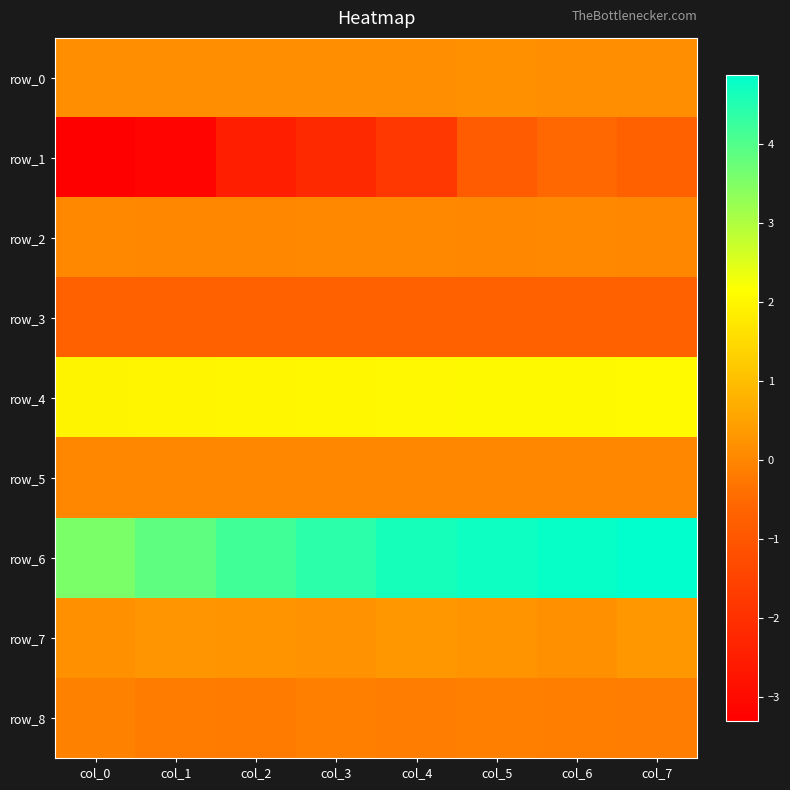

Reading left to right, what are all the values shown in this chart?

row_0: col_0=0.2	col_1=0.2	col_2=0.2	col_3=0.1	col_4=0.2	col_5=0.2	col_6=0.2	col_7=0.2
row_1: col_0=-3.3	col_1=-3.2	col_2=-2.5	col_3=-2.2	col_4=-1.8	col_5=-0.8	col_6=-0.5	col_7=-0.7
row_2: col_0=0.0	col_1=0.0	col_2=0.0	col_3=0.0	col_4=0.1	col_5=0.0	col_6=0.0	col_7=0.0
row_3: col_0=-0.7	col_1=-0.7	col_2=-0.7	col_3=-0.7	col_4=-0.7	col_5=-0.7	col_6=-0.7	col_7=-0.7
row_4: col_0=2.0	col_1=2.0	col_2=2.0	col_3=2.0	col_4=2.0	col_5=2.0	col_6=2.1	col_7=2.1
row_5: col_0=0.0	col_1=0.0	col_2=0.0	col_3=0.0	col_4=0.0	col_5=0.0	col_6=0.0	col_7=0.0
row_6: col_0=3.6	col_1=3.9	col_2=4.2	col_3=4.4	col_4=4.6	col_5=4.7	col_6=4.8	col_7=4.9
row_7: col_0=0.2	col_1=0.3	col_2=0.3	col_3=0.2	col_4=0.3	col_5=0.3	col_6=0.2	col_7=0.3
row_8: col_0=-0.1	col_1=-0.2	col_2=-0.2	col_3=-0.1	col_4=-0.1	col_5=-0.1	col_6=-0.1	col_7=-0.1